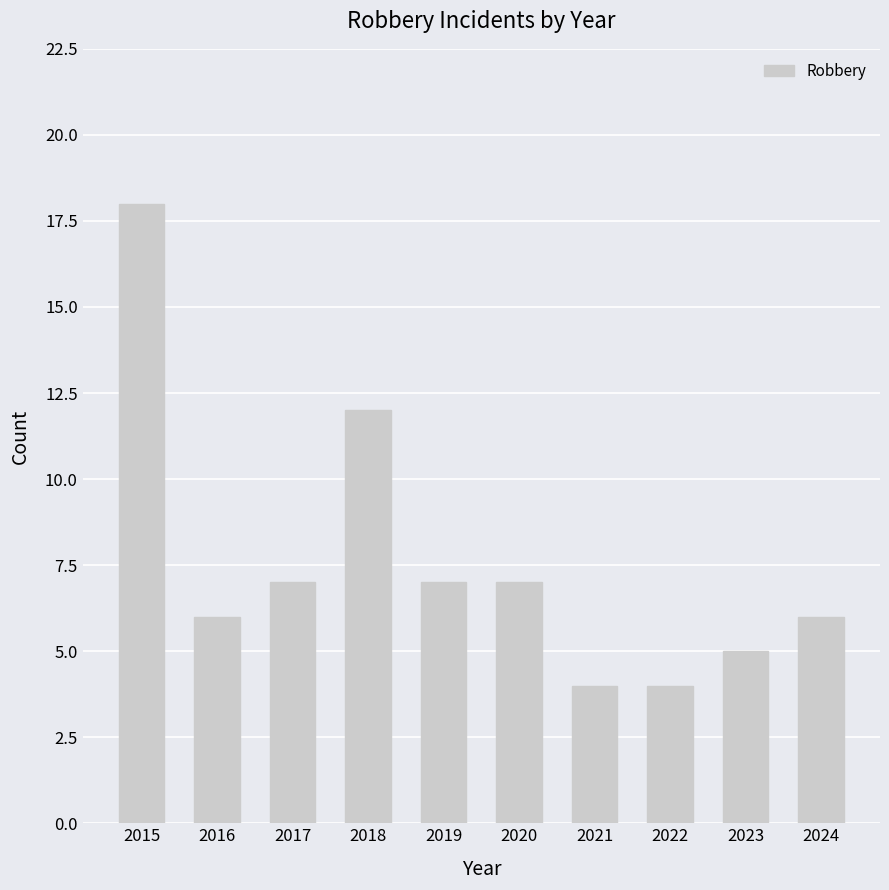

Count the number of data series in this chart.

1